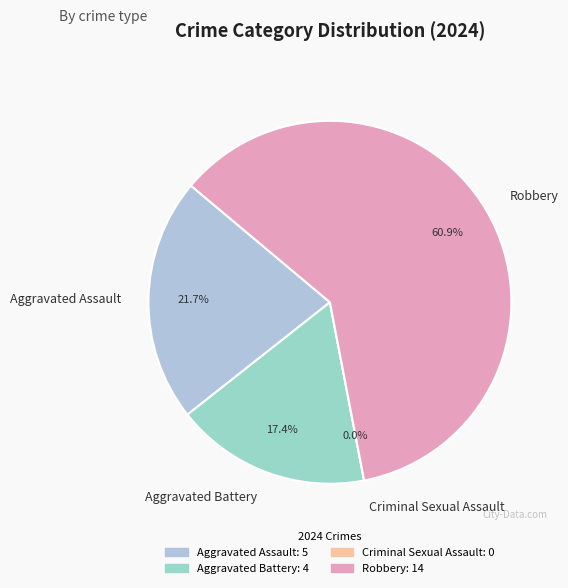

To the nearest percent, what portion does Robbery represent?

61%